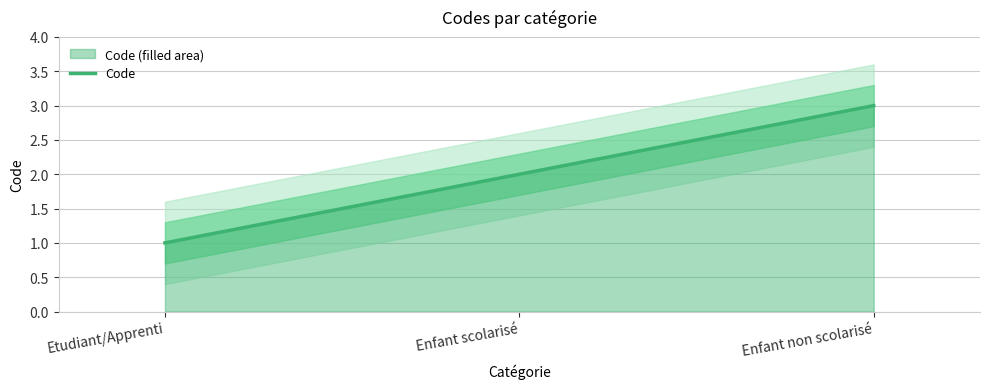

Reading right to left, list all the values displayed in this chart.

Enfant non scolarisé=3	Enfant scolarisé=2	Etudiant/Apprenti=1